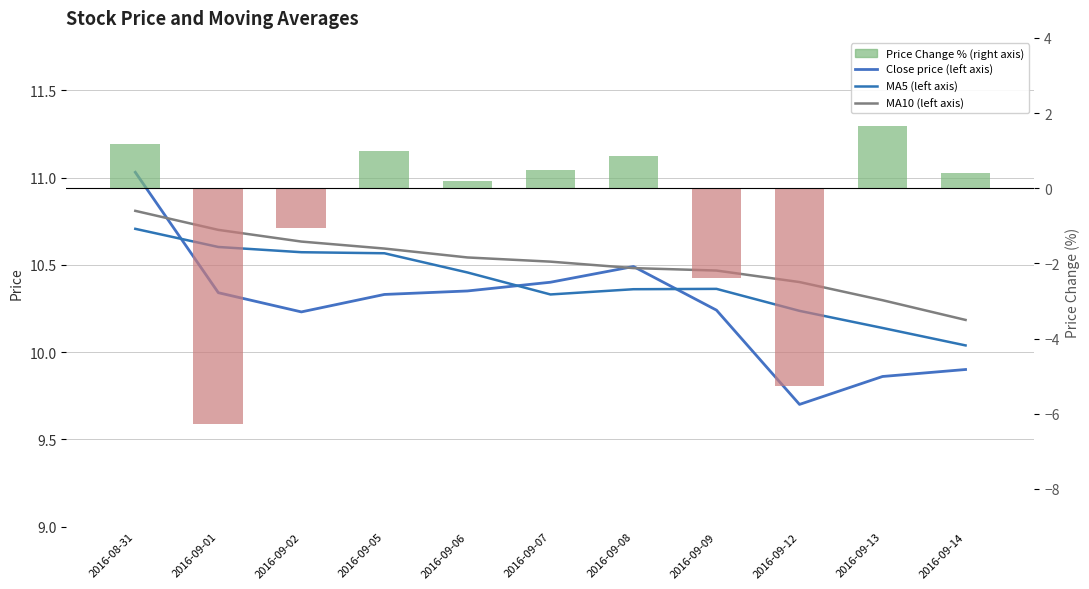

What is the label of the 7th bar from the right?

2016-09-06